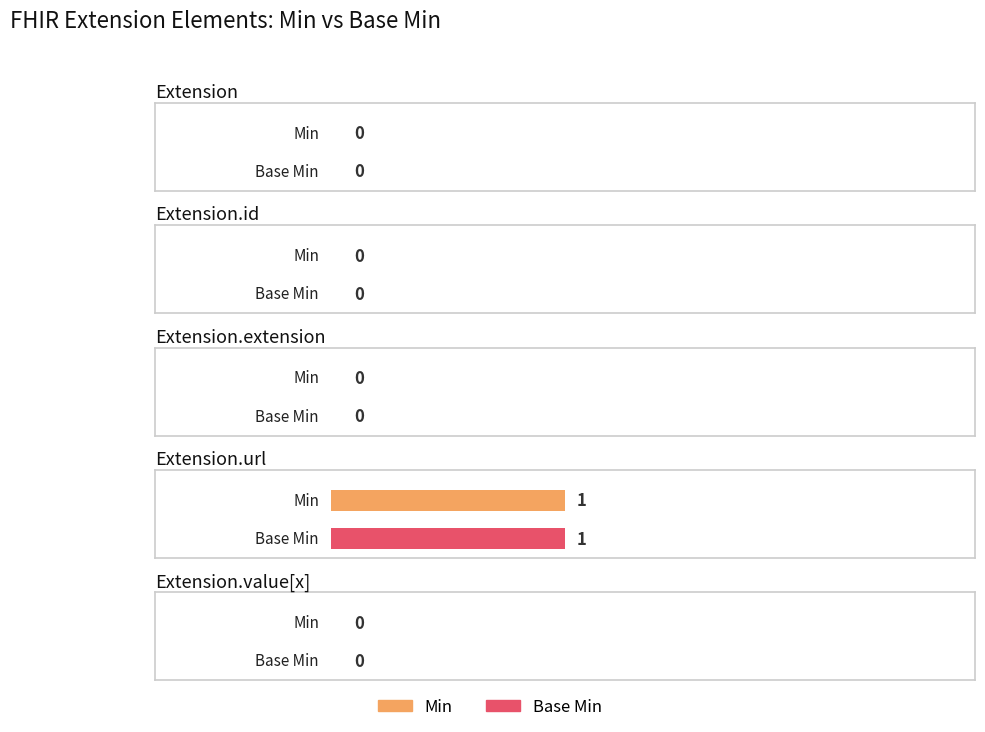

What is the label of the 3rd bar from the right?

Extension.extension